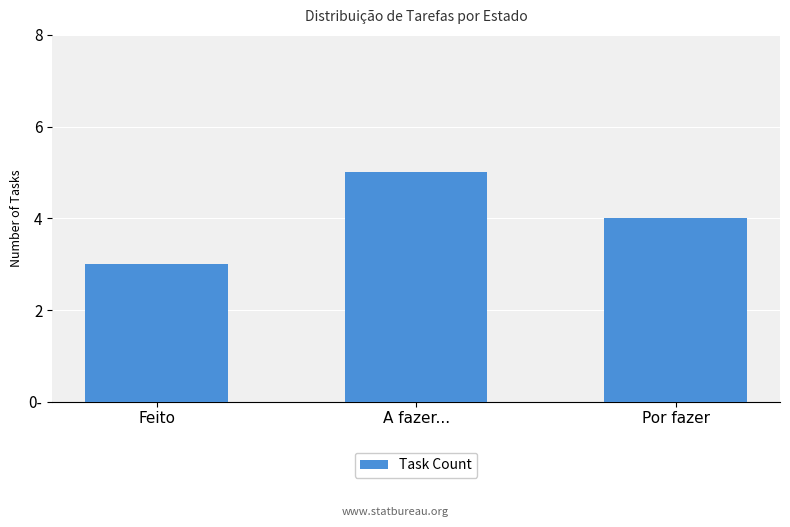

Are the bars horizontal?

No